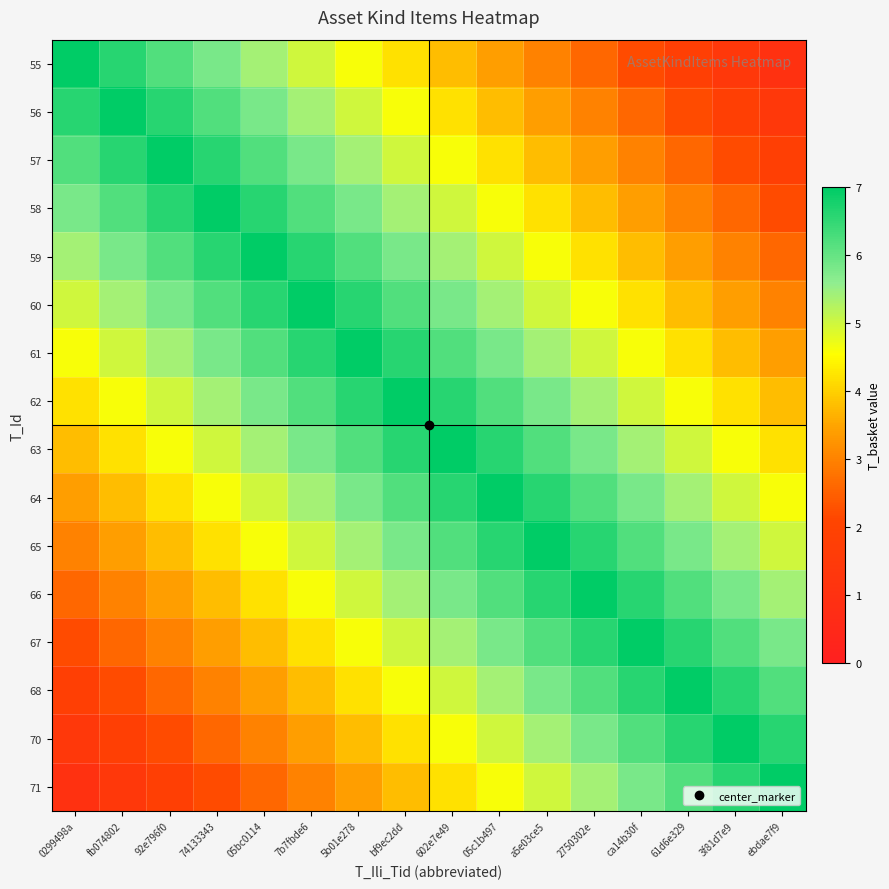

Reading left to right, list all the values displayed in this chart.

55: 0299498a=7.0	fb074802=6.6	92e796f0=6.2	74133343=5.8	05bc0114=5.4	7b7fbde6=5.0	5b01e278=4.6	bf9ec2dd=4.2	602e7e49=3.8	05c1b497=3.4	a5e03ce5=3.0	2750302e=2.6	ca14b30f=2.2	61d6e329=1.8	3f81d7e9=1.4	ebdae7f9=1.0
56: 0299498a=6.6	fb074802=7.0	92e796f0=6.6	74133343=6.2	05bc0114=5.8	7b7fbde6=5.4	5b01e278=5.0	bf9ec2dd=4.6	602e7e49=4.2	05c1b497=3.8	a5e03ce5=3.4	2750302e=3.0	ca14b30f=2.6	61d6e329=2.2	3f81d7e9=1.8	ebdae7f9=1.4
57: 0299498a=6.2	fb074802=6.6	92e796f0=7.0	74133343=6.6	05bc0114=6.2	7b7fbde6=5.8	5b01e278=5.4	bf9ec2dd=5.0	602e7e49=4.6	05c1b497=4.2	a5e03ce5=3.8	2750302e=3.4	ca14b30f=3.0	61d6e329=2.6	3f81d7e9=2.2	ebdae7f9=1.8
58: 0299498a=5.8	fb074802=6.2	92e796f0=6.6	74133343=7.0	05bc0114=6.6	7b7fbde6=6.2	5b01e278=5.8	bf9ec2dd=5.4	602e7e49=5.0	05c1b497=4.6	a5e03ce5=4.2	2750302e=3.8	ca14b30f=3.4	61d6e329=3.0	3f81d7e9=2.6	ebdae7f9=2.2
59: 0299498a=5.4	fb074802=5.8	92e796f0=6.2	74133343=6.6	05bc0114=7.0	7b7fbde6=6.6	5b01e278=6.2	bf9ec2dd=5.8	602e7e49=5.4	05c1b497=5.0	a5e03ce5=4.6	2750302e=4.2	ca14b30f=3.8	61d6e329=3.4	3f81d7e9=3.0	ebdae7f9=2.6
60: 0299498a=5.0	fb074802=5.4	92e796f0=5.8	74133343=6.2	05bc0114=6.6	7b7fbde6=7.0	5b01e278=6.6	bf9ec2dd=6.2	602e7e49=5.8	05c1b497=5.4	a5e03ce5=5.0	2750302e=4.6	ca14b30f=4.2	61d6e329=3.8	3f81d7e9=3.4	ebdae7f9=3.0
61: 0299498a=4.6	fb074802=5.0	92e796f0=5.4	74133343=5.8	05bc0114=6.2	7b7fbde6=6.6	5b01e278=7.0	bf9ec2dd=6.6	602e7e49=6.2	05c1b497=5.8	a5e03ce5=5.4	2750302e=5.0	ca14b30f=4.6	61d6e329=4.2	3f81d7e9=3.8	ebdae7f9=3.4
62: 0299498a=4.2	fb074802=4.6	92e796f0=5.0	74133343=5.4	05bc0114=5.8	7b7fbde6=6.2	5b01e278=6.6	bf9ec2dd=7.0	602e7e49=6.6	05c1b497=6.2	a5e03ce5=5.8	2750302e=5.4	ca14b30f=5.0	61d6e329=4.6	3f81d7e9=4.2	ebdae7f9=3.8
63: 0299498a=3.8	fb074802=4.2	92e796f0=4.6	74133343=5.0	05bc0114=5.4	7b7fbde6=5.8	5b01e278=6.2	bf9ec2dd=6.6	602e7e49=7.0	05c1b497=6.6	a5e03ce5=6.2	2750302e=5.8	ca14b30f=5.4	61d6e329=5.0	3f81d7e9=4.6	ebdae7f9=4.2
64: 0299498a=3.4	fb074802=3.8	92e796f0=4.2	74133343=4.6	05bc0114=5.0	7b7fbde6=5.4	5b01e278=5.8	bf9ec2dd=6.2	602e7e49=6.6	05c1b497=7.0	a5e03ce5=6.6	2750302e=6.2	ca14b30f=5.8	61d6e329=5.4	3f81d7e9=5.0	ebdae7f9=4.6
65: 0299498a=3.0	fb074802=3.4	92e796f0=3.8	74133343=4.2	05bc0114=4.6	7b7fbde6=5.0	5b01e278=5.4	bf9ec2dd=5.8	602e7e49=6.2	05c1b497=6.6	a5e03ce5=7.0	2750302e=6.6	ca14b30f=6.2	61d6e329=5.8	3f81d7e9=5.4	ebdae7f9=5.0
66: 0299498a=2.6	fb074802=3.0	92e796f0=3.4	74133343=3.8	05bc0114=4.2	7b7fbde6=4.6	5b01e278=5.0	bf9ec2dd=5.4	602e7e49=5.8	05c1b497=6.2	a5e03ce5=6.6	2750302e=7.0	ca14b30f=6.6	61d6e329=6.2	3f81d7e9=5.8	ebdae7f9=5.4
67: 0299498a=2.2	fb074802=2.6	92e796f0=3.0	74133343=3.4	05bc0114=3.8	7b7fbde6=4.2	5b01e278=4.6	bf9ec2dd=5.0	602e7e49=5.4	05c1b497=5.8	a5e03ce5=6.2	2750302e=6.6	ca14b30f=7.0	61d6e329=6.6	3f81d7e9=6.2	ebdae7f9=5.8
68: 0299498a=1.8	fb074802=2.2	92e796f0=2.6	74133343=3.0	05bc0114=3.4	7b7fbde6=3.8	5b01e278=4.2	bf9ec2dd=4.6	602e7e49=5.0	05c1b497=5.4	a5e03ce5=5.8	2750302e=6.2	ca14b30f=6.6	61d6e329=7.0	3f81d7e9=6.6	ebdae7f9=6.2
70: 0299498a=1.4	fb074802=1.8	92e796f0=2.2	74133343=2.6	05bc0114=3.0	7b7fbde6=3.4	5b01e278=3.8	bf9ec2dd=4.2	602e7e49=4.6	05c1b497=5.0	a5e03ce5=5.4	2750302e=5.8	ca14b30f=6.2	61d6e329=6.6	3f81d7e9=7.0	ebdae7f9=6.6
71: 0299498a=1.0	fb074802=1.4	92e796f0=1.8	74133343=2.2	05bc0114=2.6	7b7fbde6=3.0	5b01e278=3.4	bf9ec2dd=3.8	602e7e49=4.2	05c1b497=4.6	a5e03ce5=5.0	2750302e=5.4	ca14b30f=5.8	61d6e329=6.2	3f81d7e9=6.6	ebdae7f9=7.0